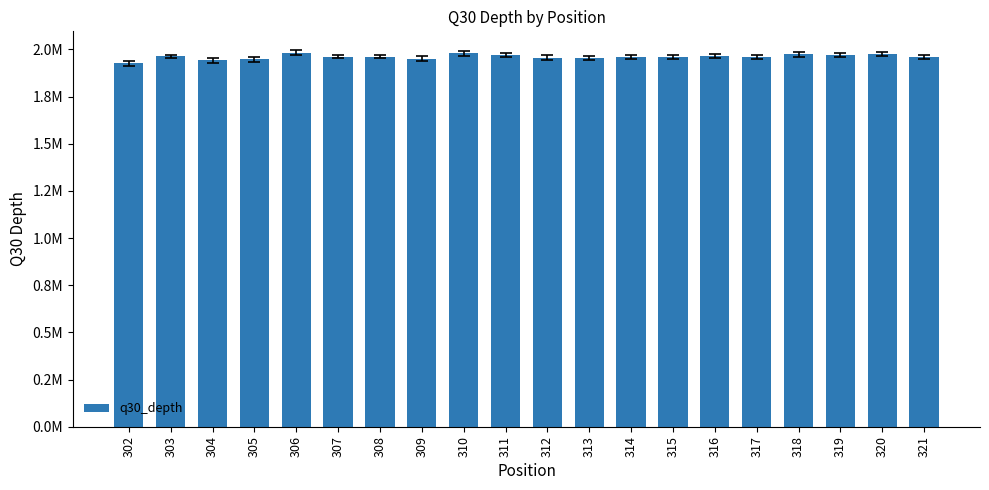

Are the bars horizontal?

No